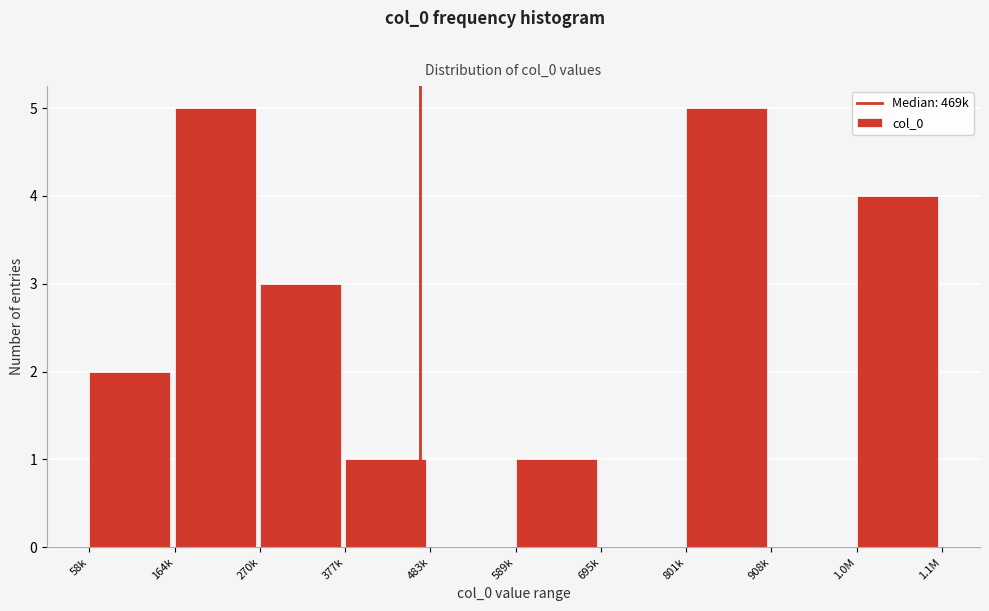

Reading right to left, transcribe all the data shown in this chart.

1.0M=4	908k=0	801k=5	695k=0	589k=1	483k=0	377k=1	270k=3	164k=5	58k=2